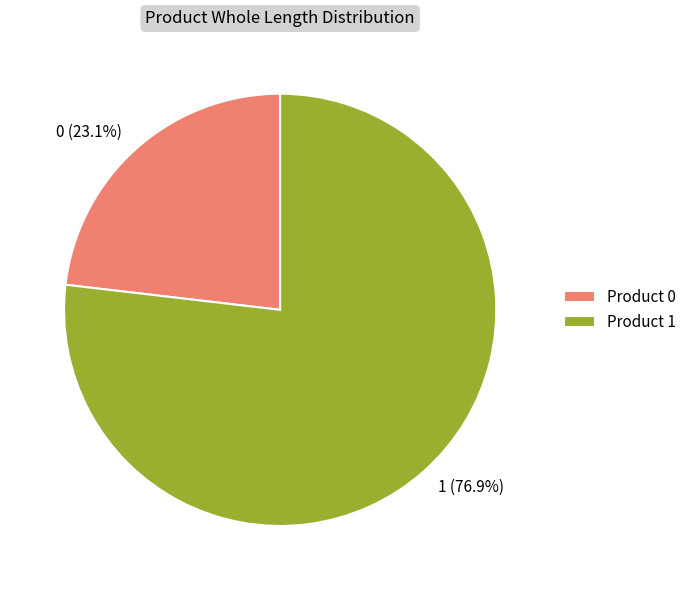

Is it true that 1 is 65% of the pie?

False